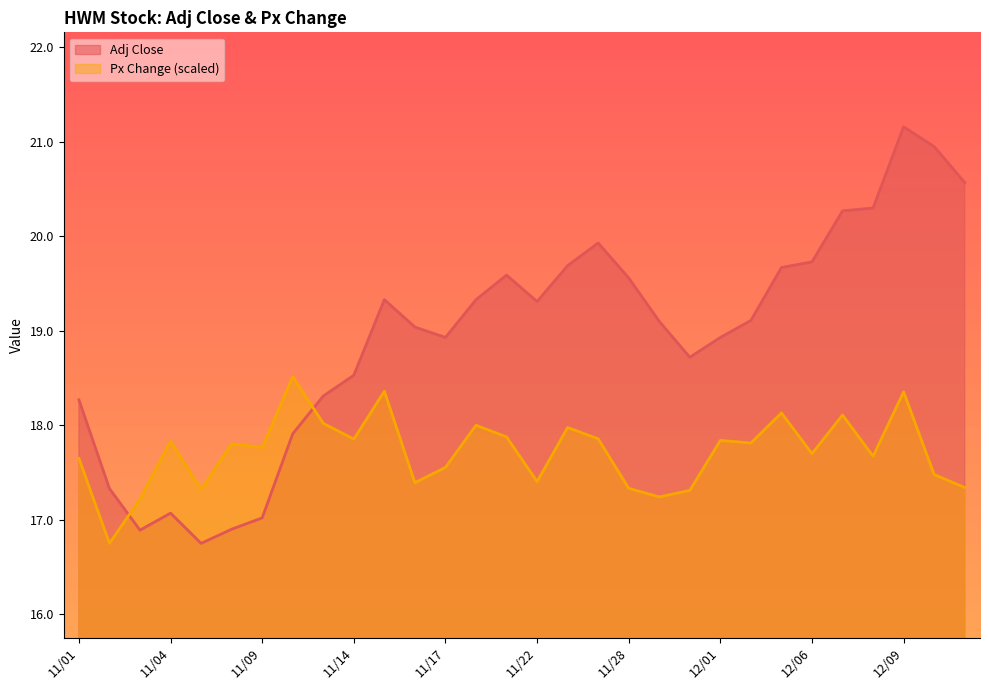

True or false: Adj Close has more than 1 points higher than both neighbors.

True